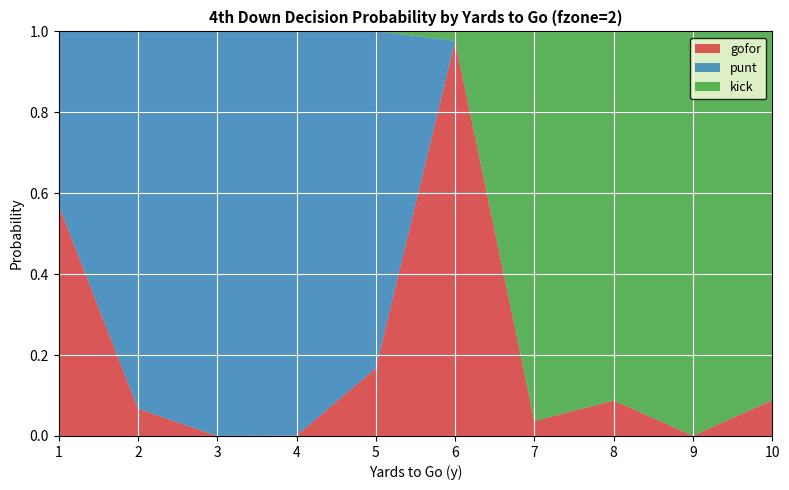

Which category has the highest value in the gofor series?

6